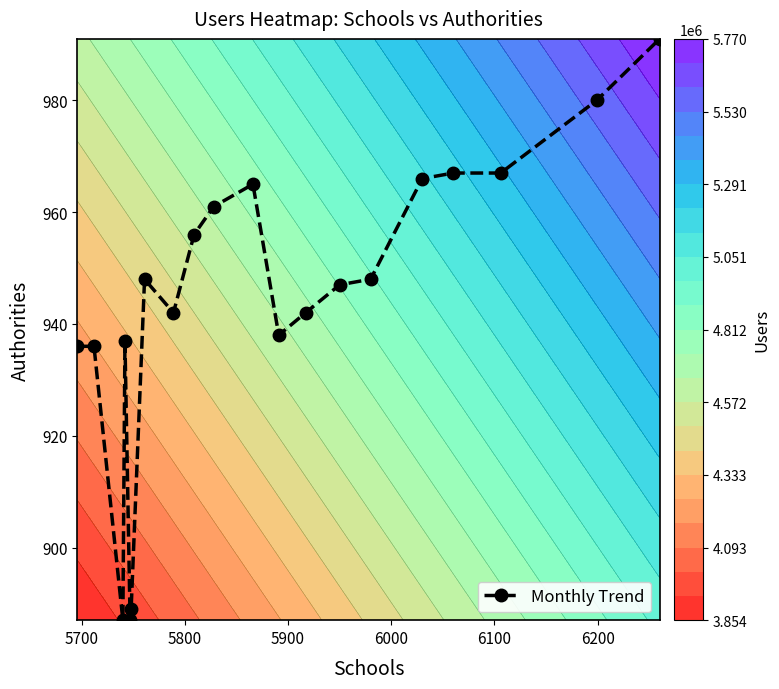

How many data points are above 948?

8